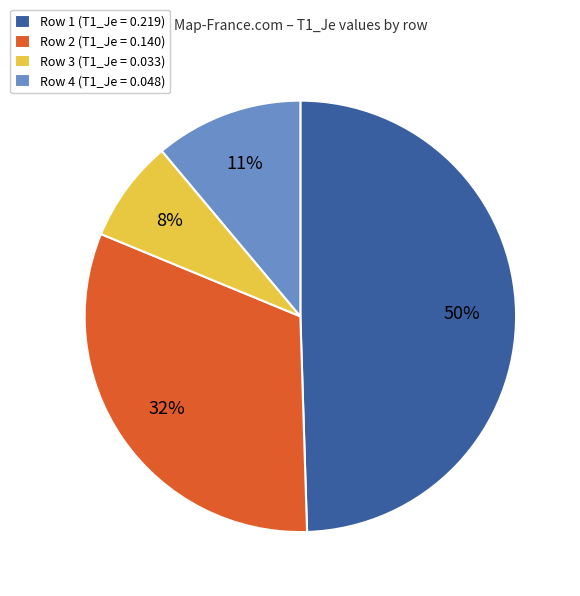

True or false: Row 3 accounts for 8% of the total.

True